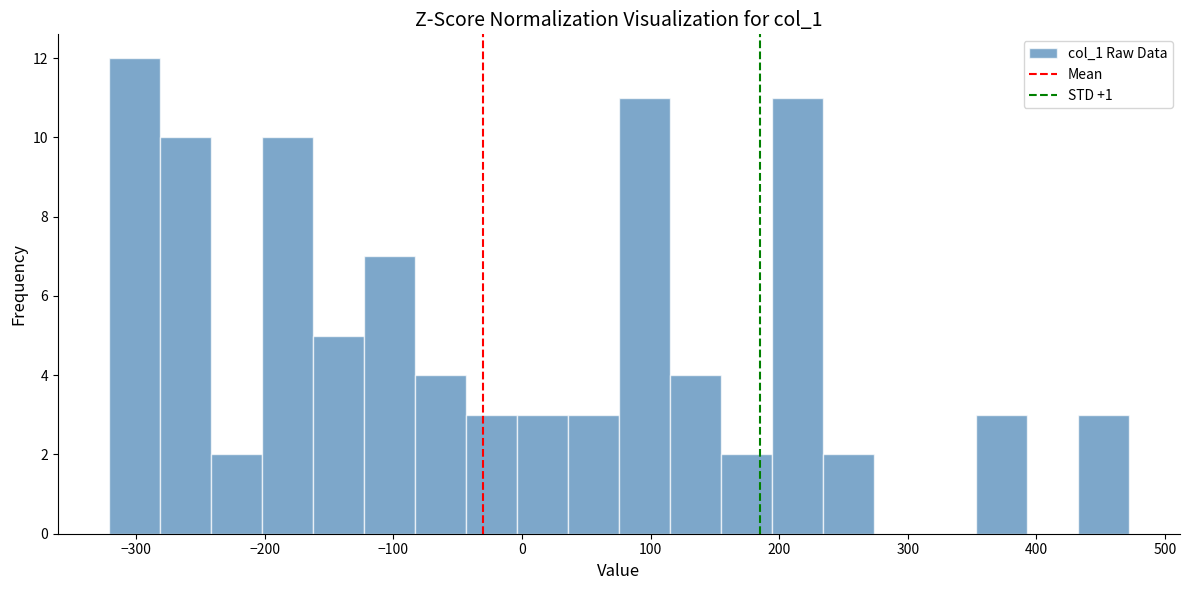

Read against the x-axis, roughly where is the centre of the tallest bar?

-300